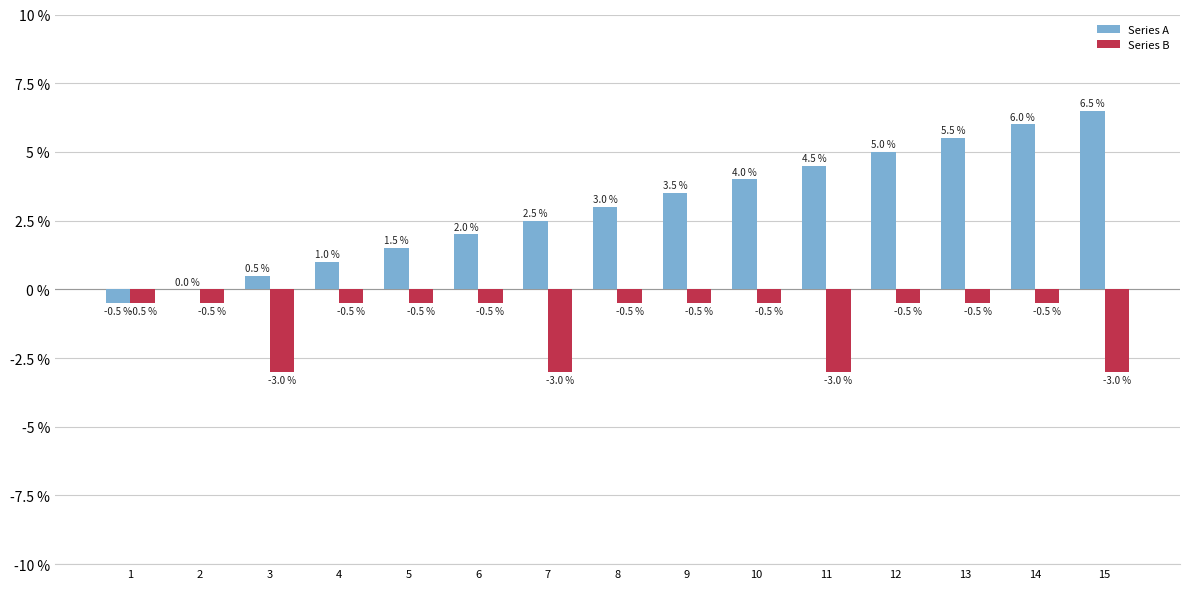

Are the bars grouped side by side (vs. stacked)?

Yes